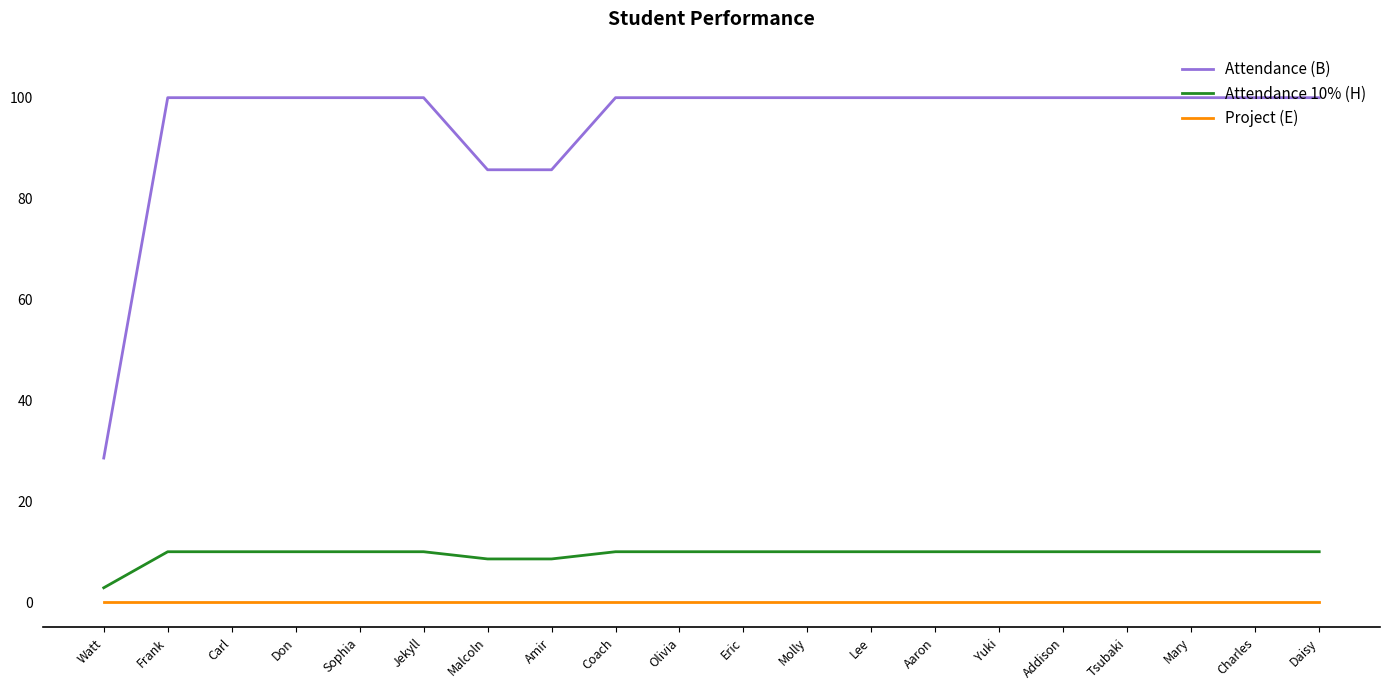

What position from the right is Sophia?

16